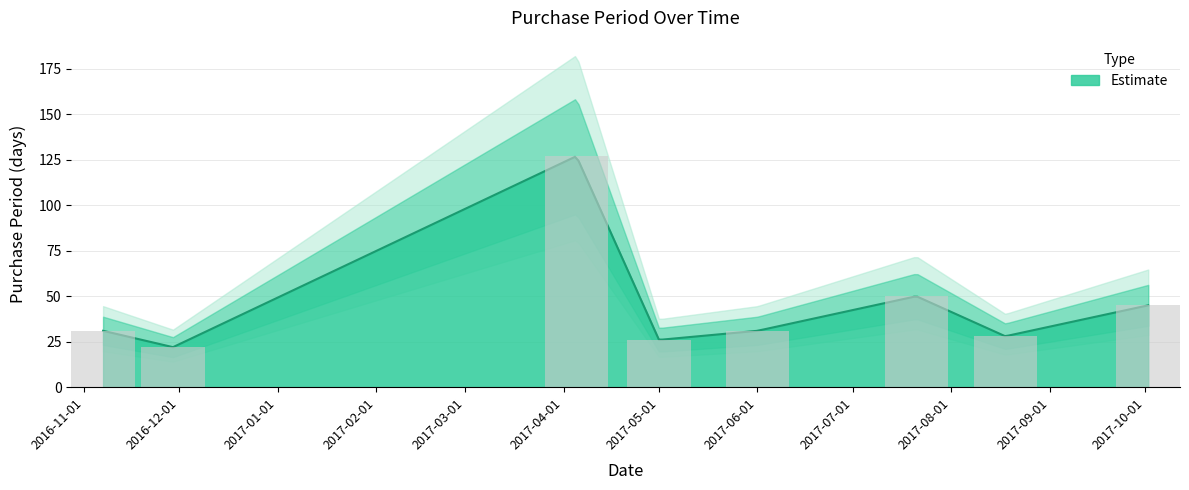

What position from the left is 2017-07-21?

6